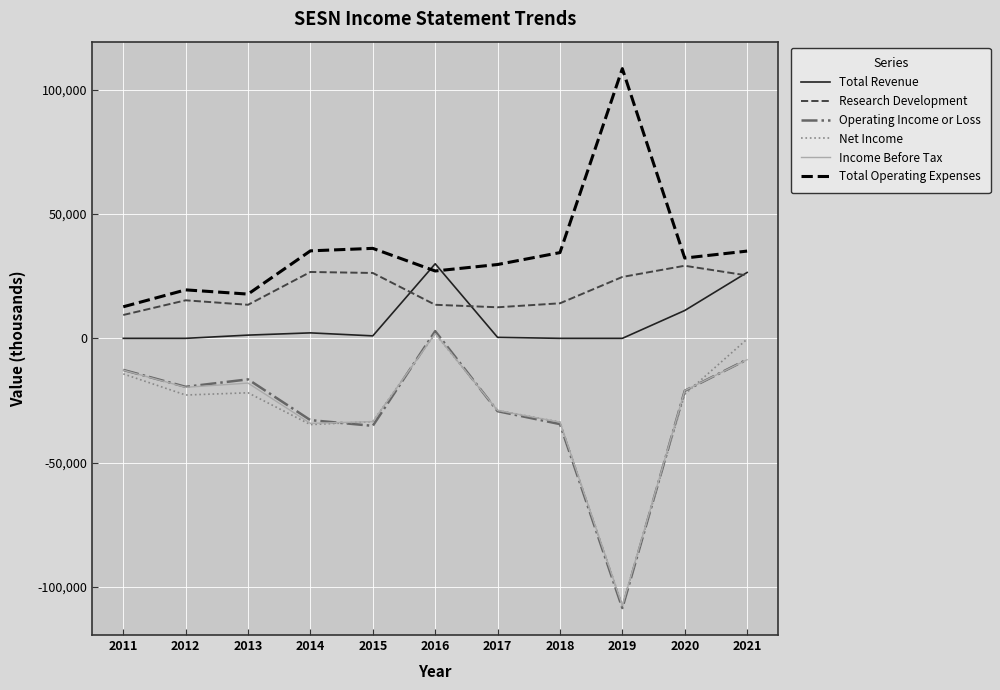

At how many categories does at least one series exceed 53904?

1